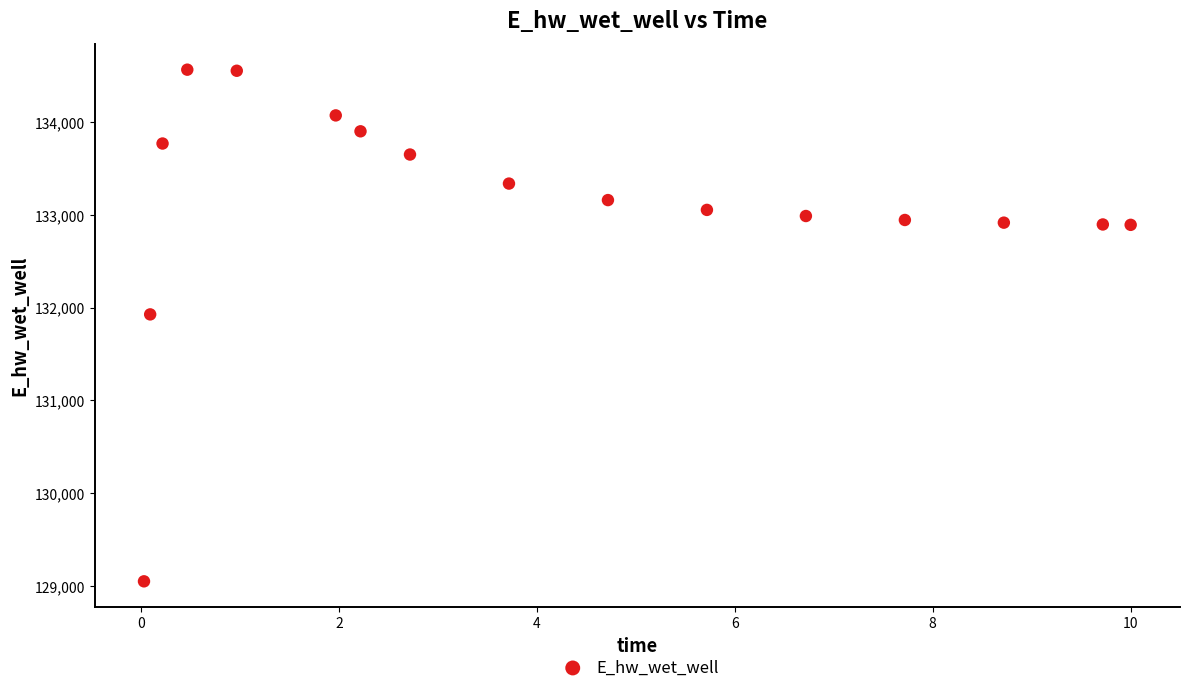

What Y value in the scatter plot is closest to 131807?

131927.7